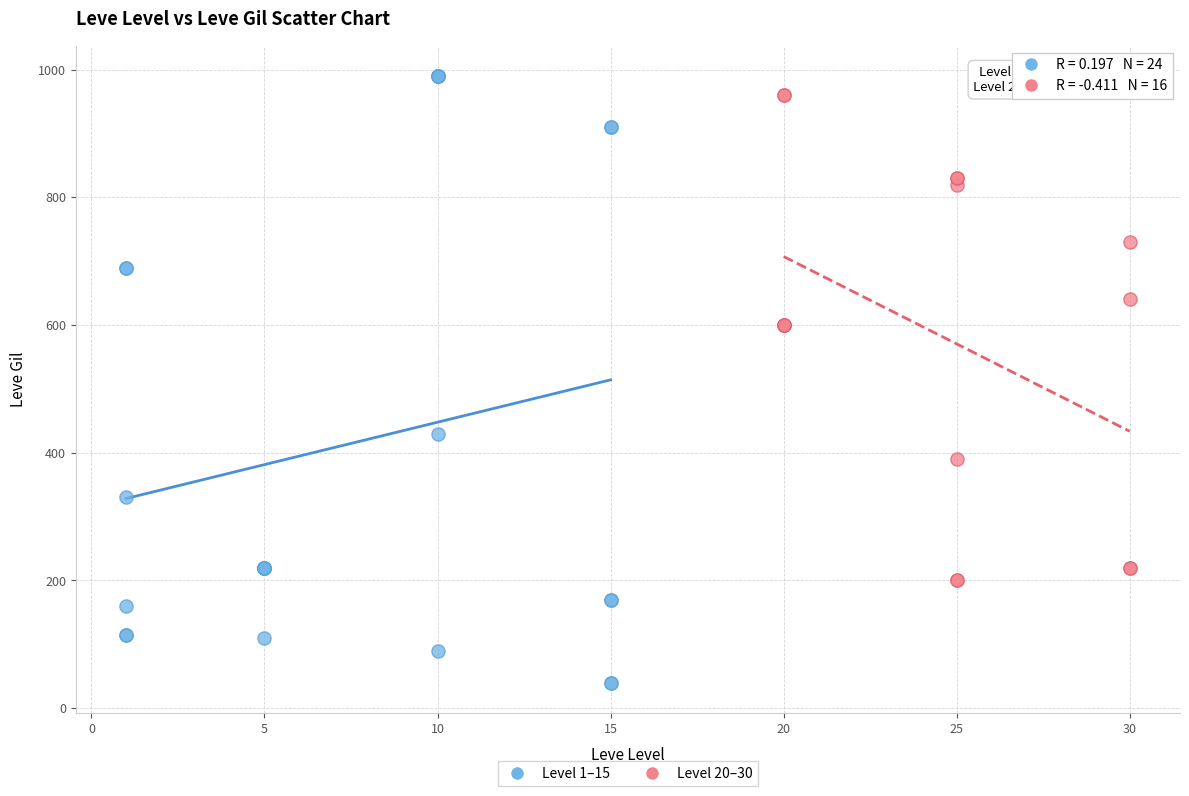

Which series reaches the minimum Y coordinate?

Level 1–15